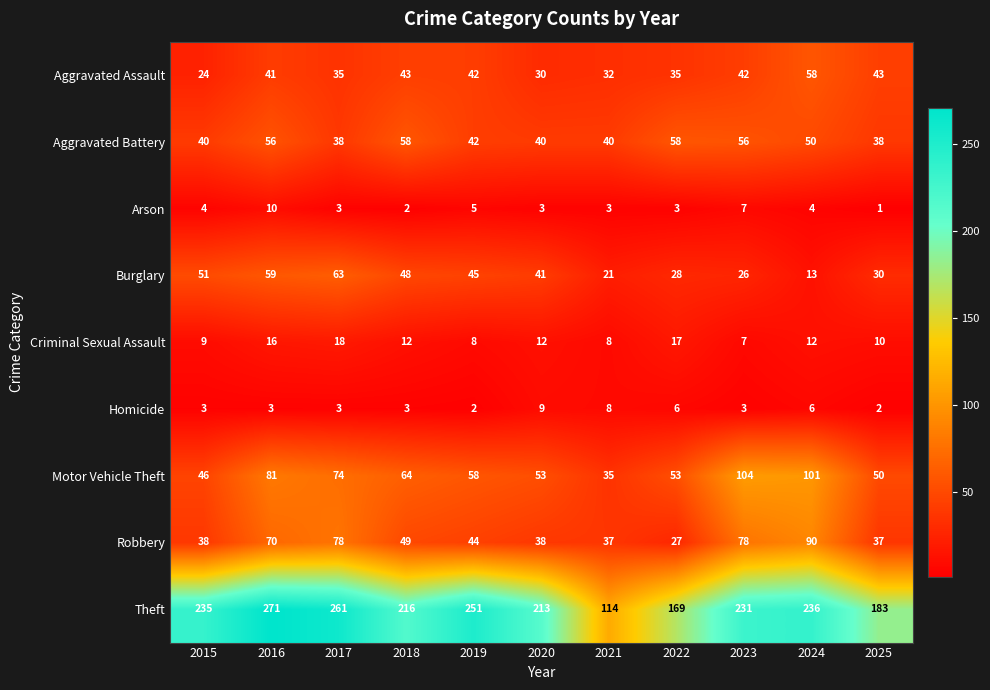

The Aggravated Assault series shows 24 at 2015. True or false?

True